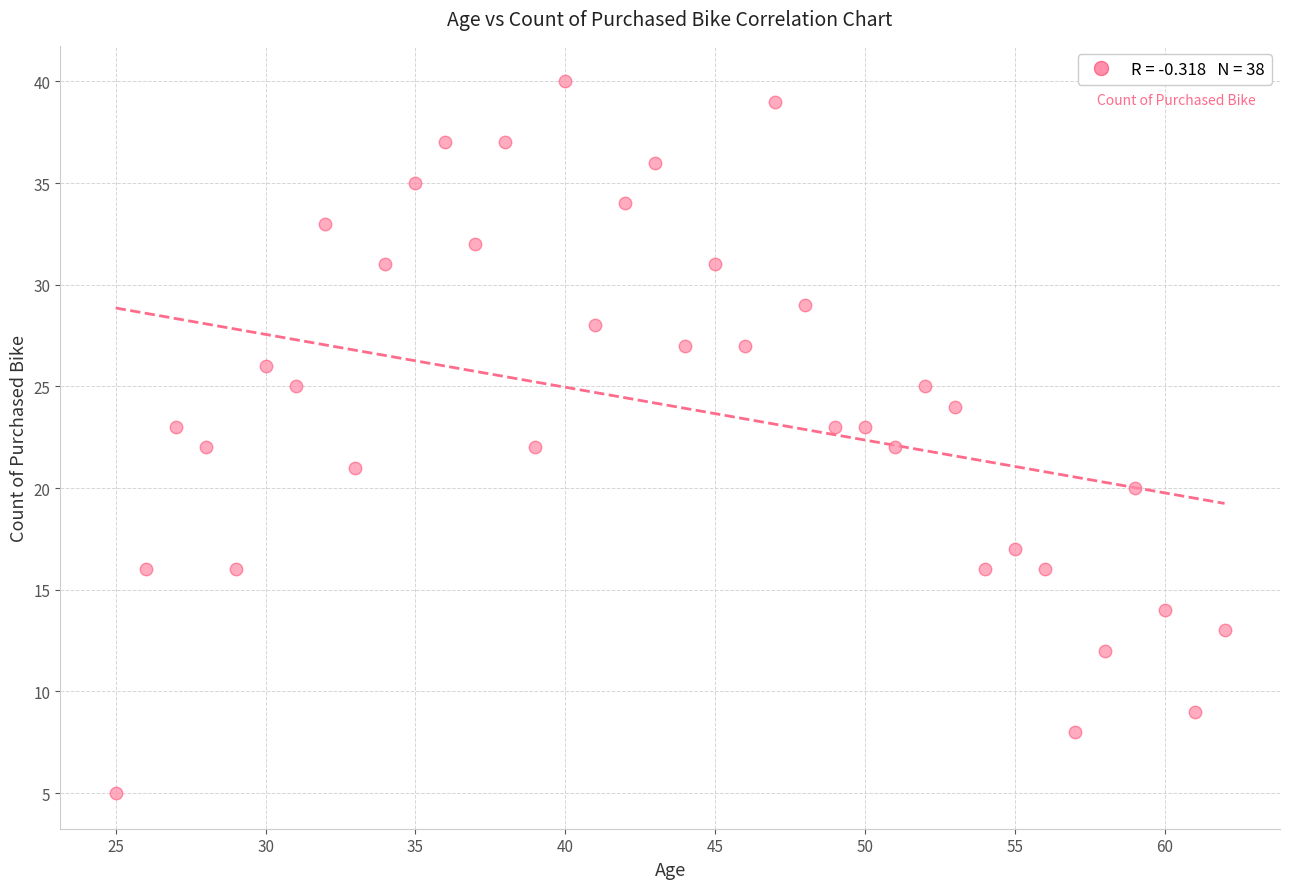

What is the range of X values (max minus min)?

37